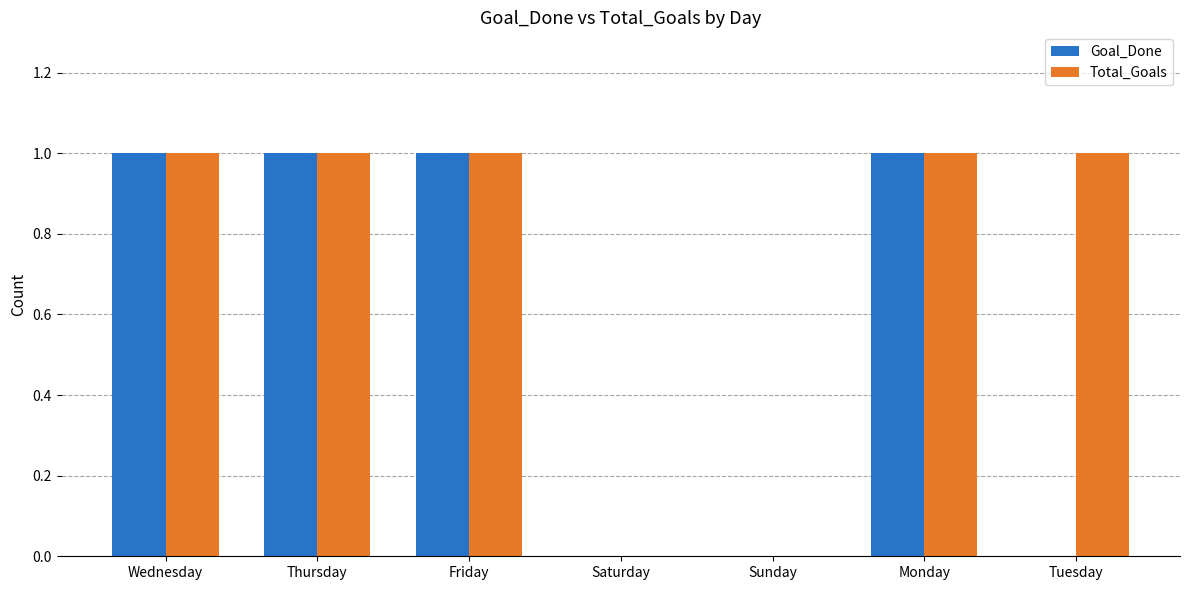

What is the sum of all Total_Goals values?

5